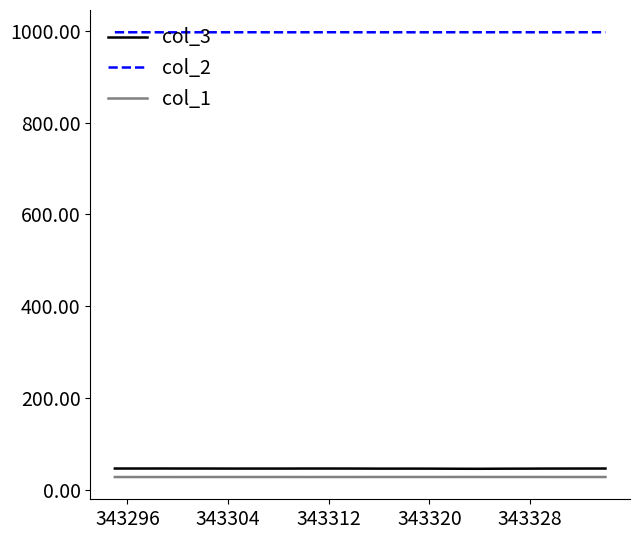

True or false: col_3 and col_1 intersect in this chart.

False